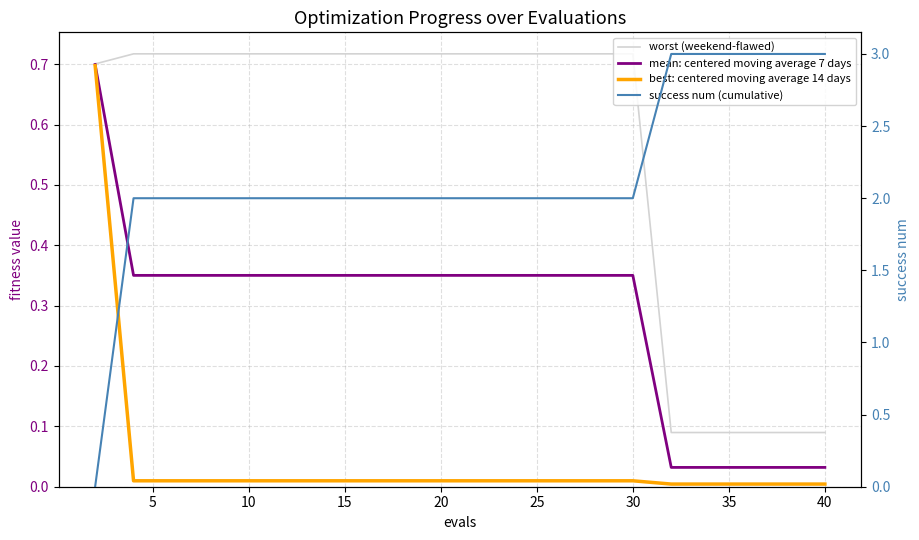

Reading right to left, transcribe all the data shown in this chart.

worst (weekend-flawed): 0.1	0.1	0.1	0.1	0.1	0.7	0.7	0.7	0.7	0.7	0.7	0.7	0.7	0.7	0.7	0.7	0.7	0.7	0.7	0.7
mean: centered moving average 7 days: 0.0	0.0	0.0	0.0	0.0	0.4	0.4	0.4	0.4	0.4	0.4	0.4	0.4	0.4	0.4	0.4	0.4	0.4	0.4	0.7
best: centered moving average 14 days: 0.0	0.0	0.0	0.0	0.0	0.0	0.0	0.0	0.0	0.0	0.0	0.0	0.0	0.0	0.0	0.0	0.0	0.0	0.0	0.7
success num (cumulative): 3.0	3.0	3.0	3.0	3.0	2.0	2.0	2.0	2.0	2.0	2.0	2.0	2.0	2.0	2.0	2.0	2.0	2.0	2.0	0.0